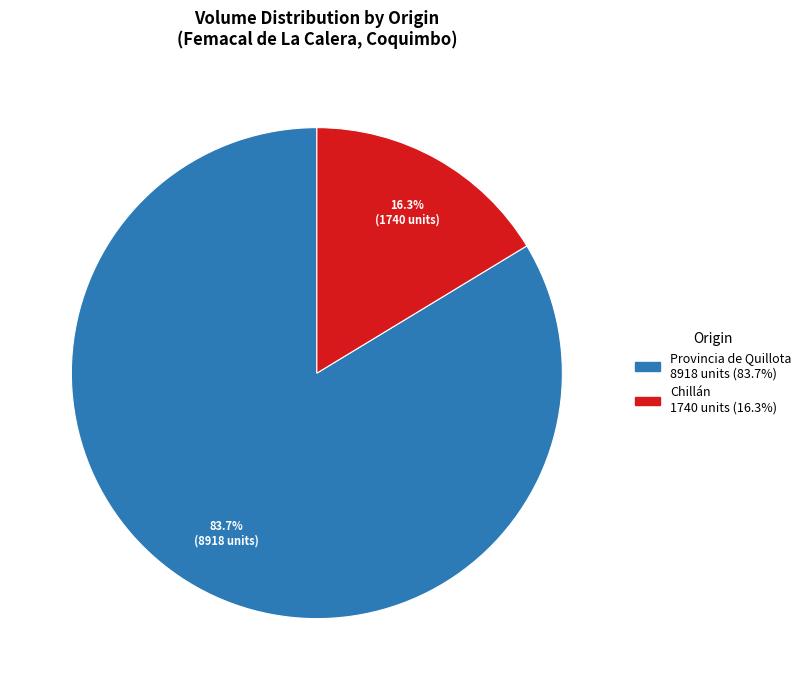

Is there any slice that represents more than half of the pie?

Yes